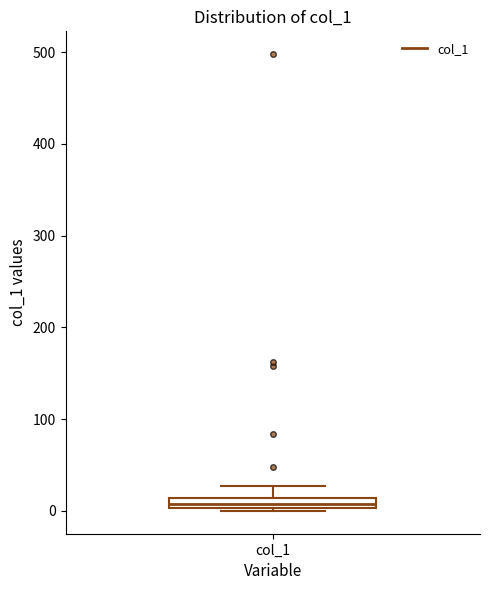

Where is the upper edge of the box for col_1 on the y-axis? The values are not printed on the chart, so give them approximately, as read against the axis.

10